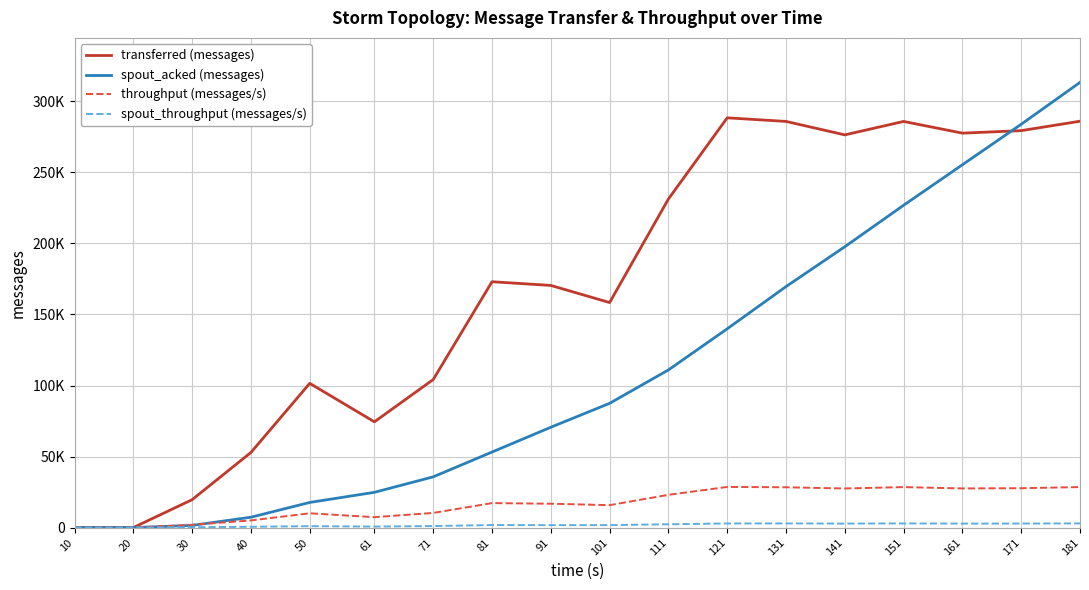

At which label is spout_throughput (messages/s) closest to 1464?

91